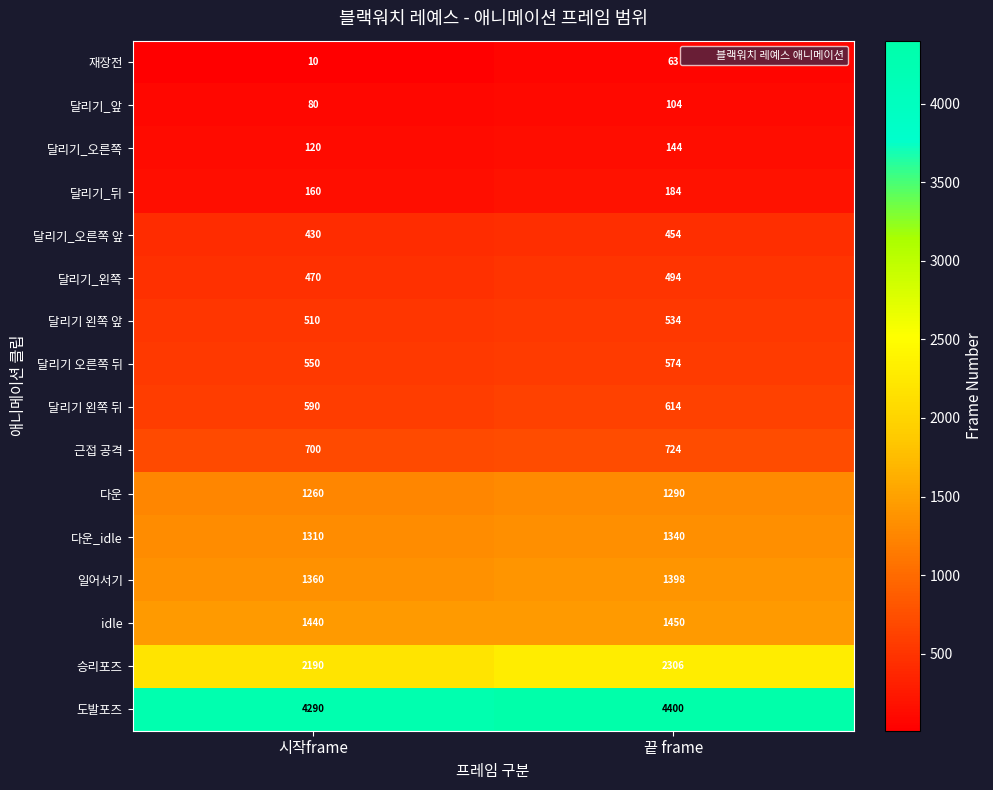

Rank the series by their maximum value, from highest to lowest.

도발포즈, 승리포즈, idle, 일어서기, 다운_idle, 다운, 근접 공격, 달리기 왼쪽 뒤, 달리기 오른쪽 뒤, 달리기 왼쪽 앞, 달리기_왼쪽, 달리기_오른쪽 앞, 달리기_뒤, 달리기_오른쪽, 달리기_앞, 재장전